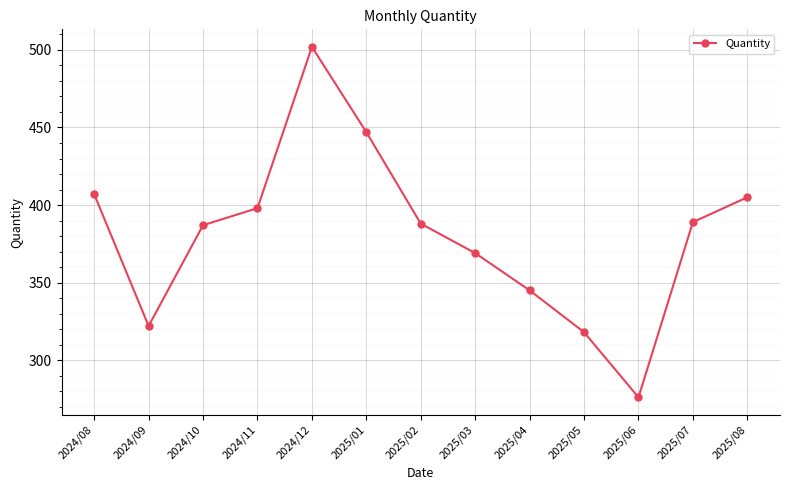

What is the approximate value at 2024/09, to the nearest 10?

320